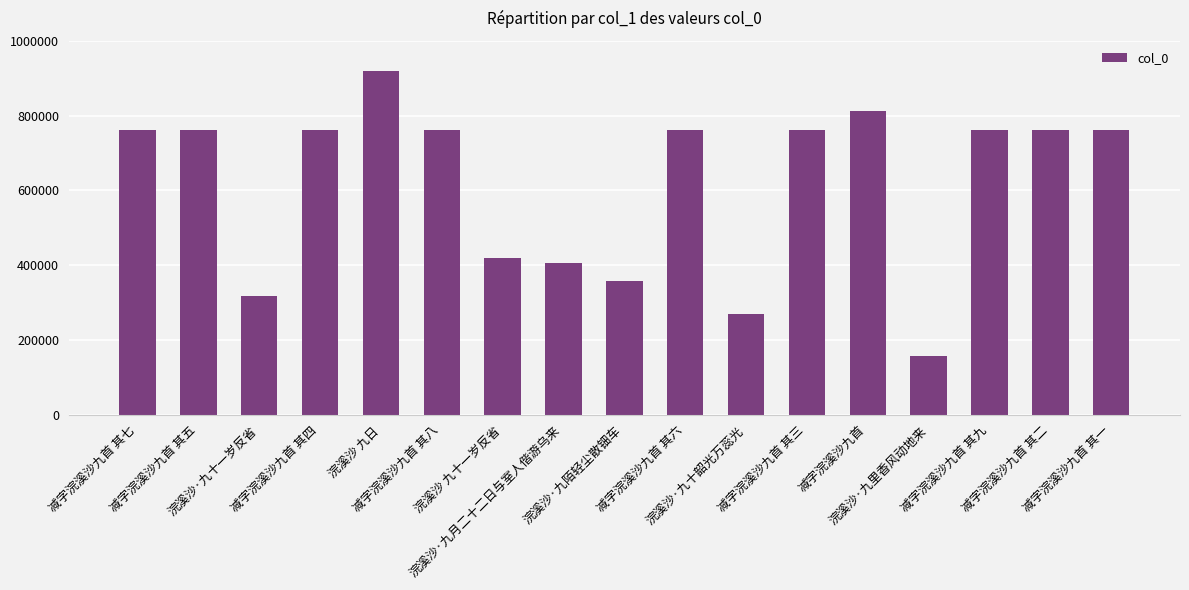

What is the label of the 16th bar from the right?

减字浣溪沙九首 其五